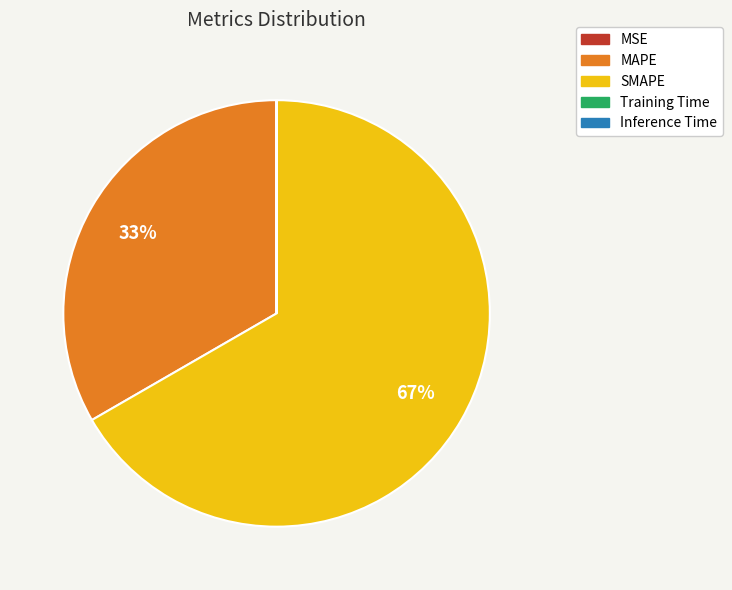

Is the sum of SMAPE and MAPE greater than half?

Yes